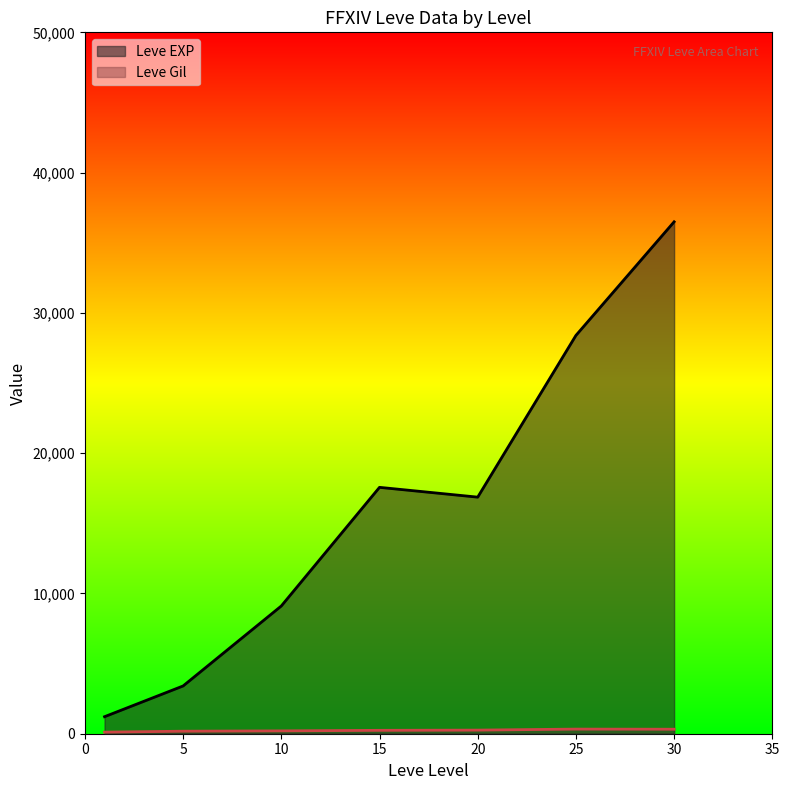

What is the maximum value for Leve EXP?

36492.5